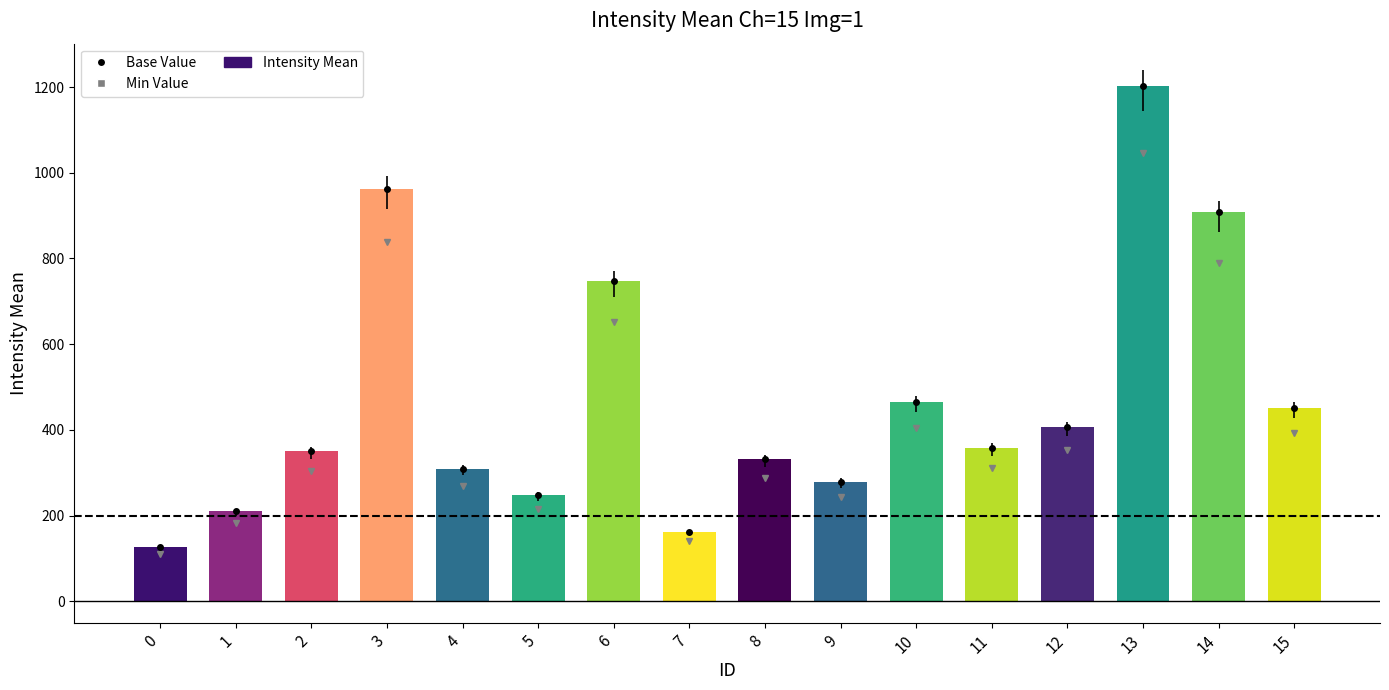

The chart shows a value of 177.7 at 11. True or false?

False